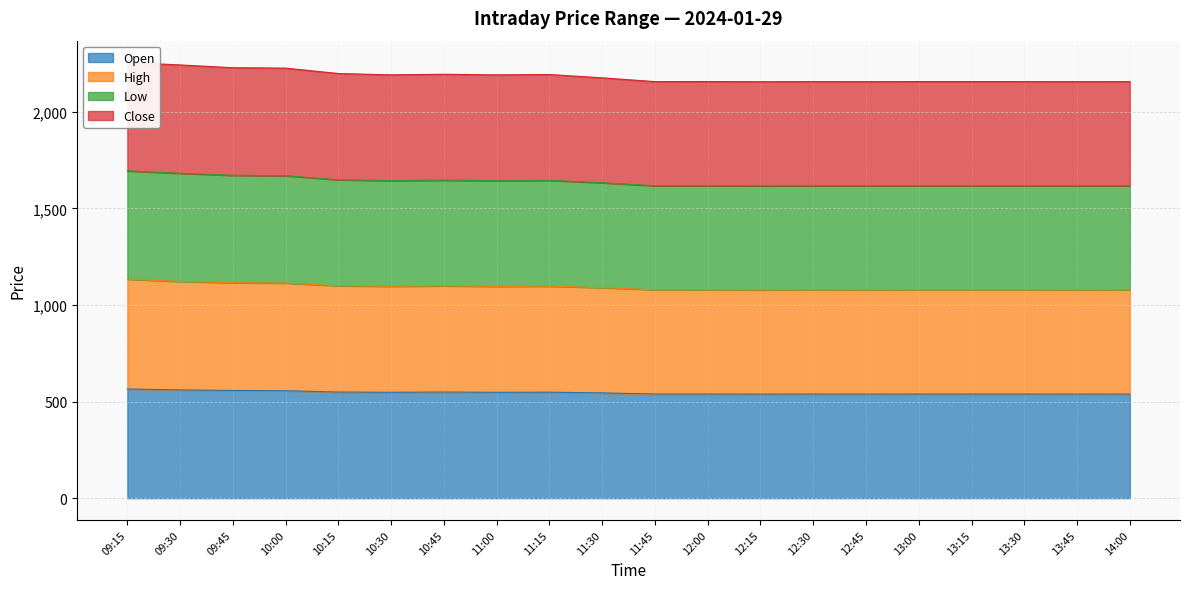

Is the value of Close at 12:00 greater than the value of High at 10:00?

Yes